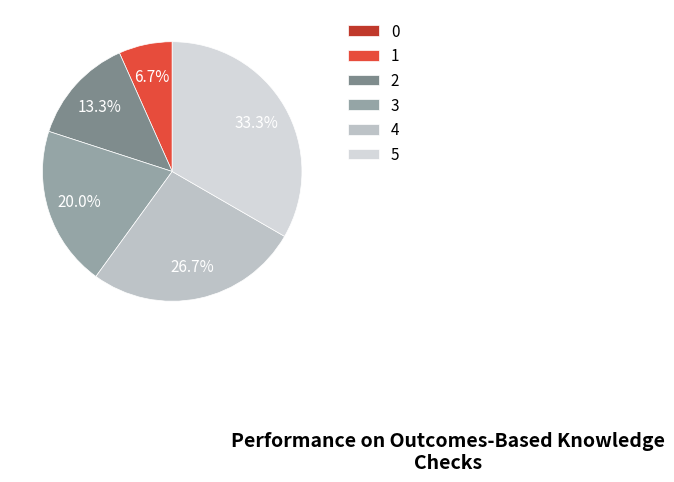

How many segments does this pie chart have?

6